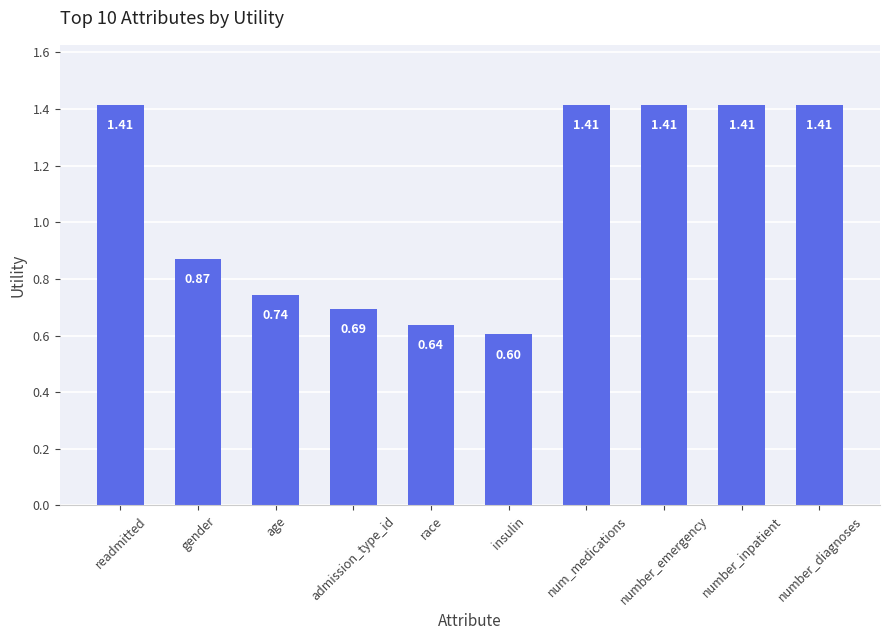

What is the label of the 8th bar from the left?

number_emergency